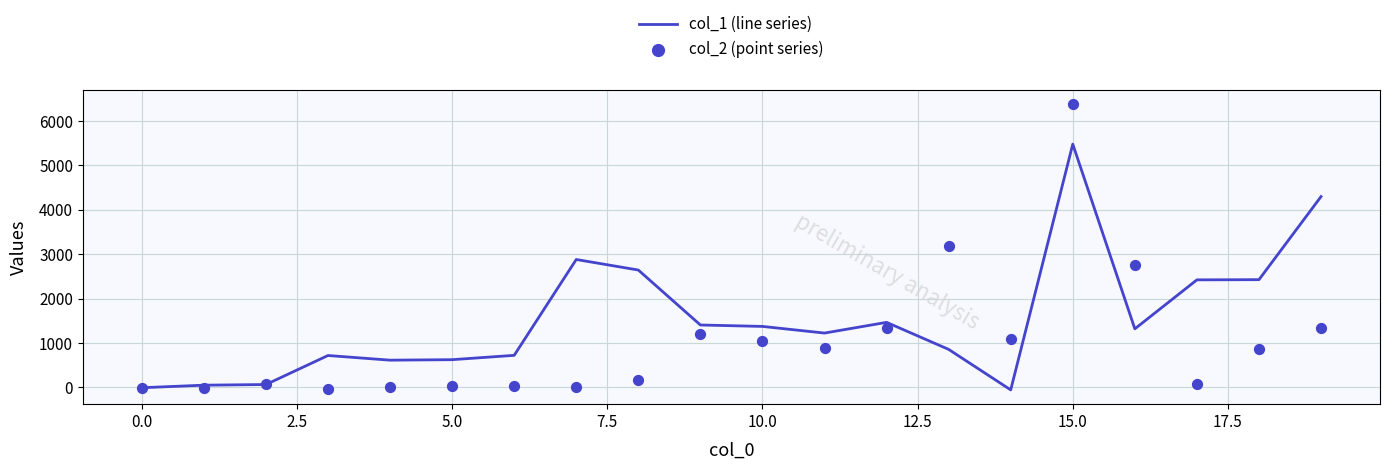

What is the total value across all series at 11?

2111.5